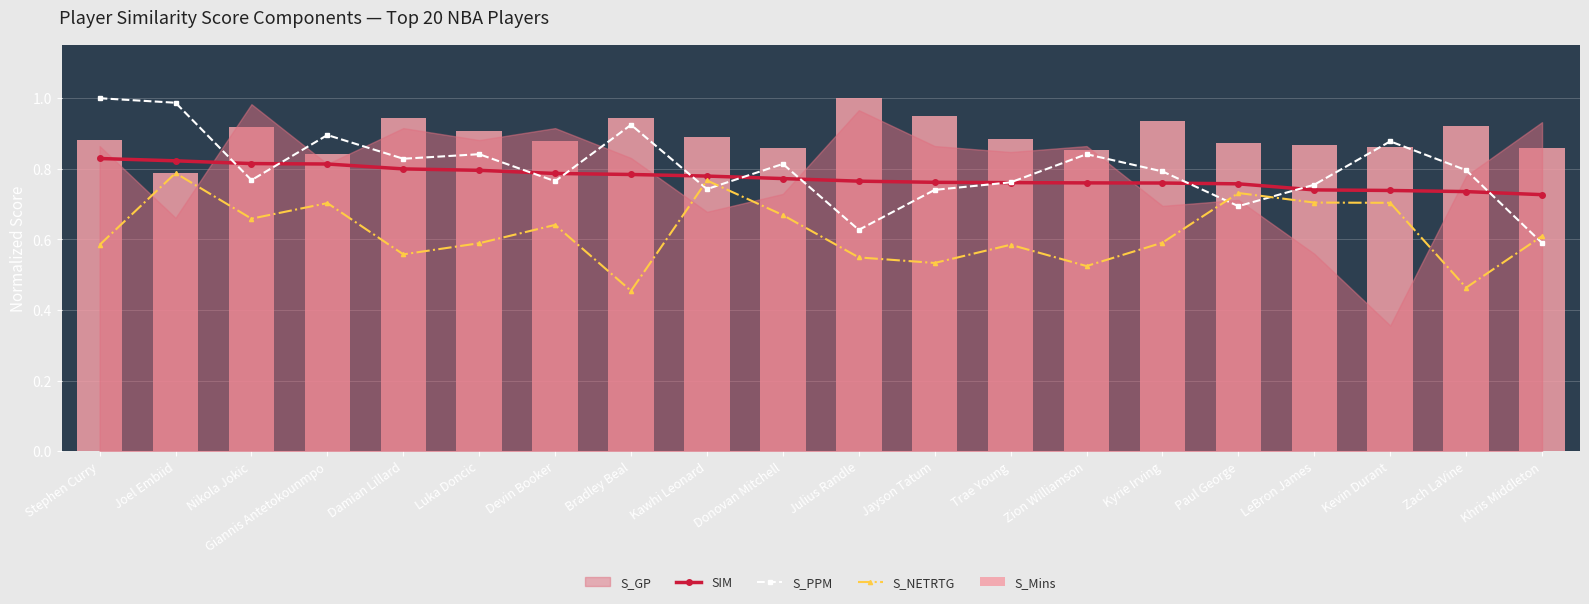

True or false: SIM has a value of 0.7 at Kevin Durant.

True